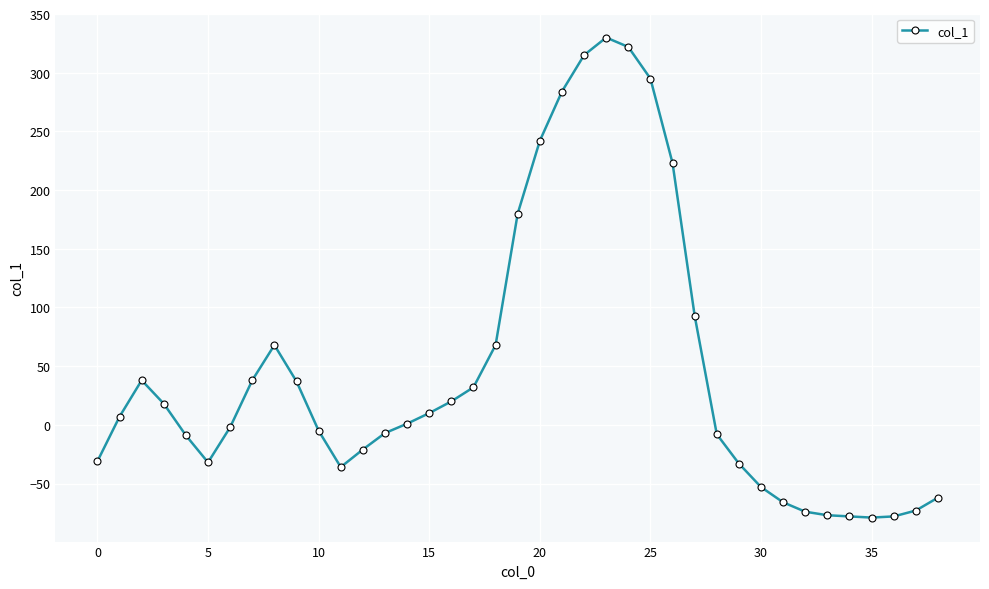

What is the minimum value shown in the chart?

-79